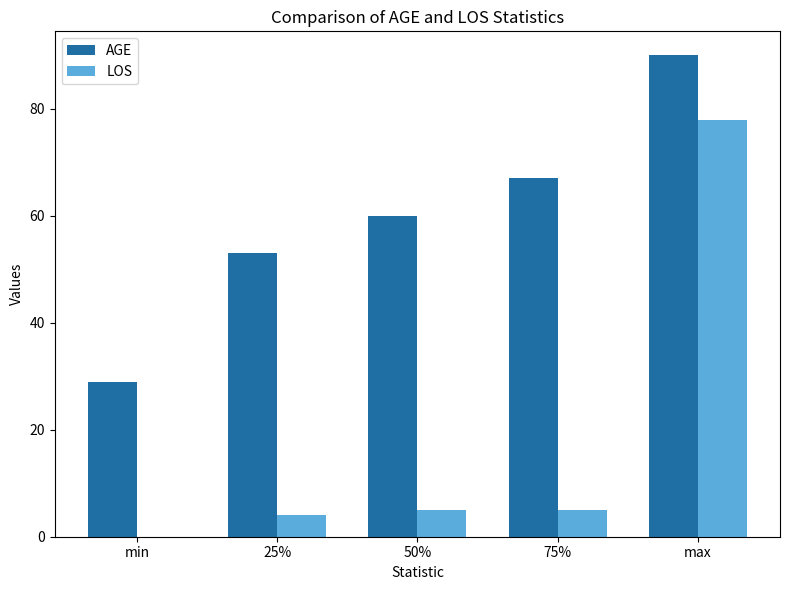

Is the value of AGE at max greater than the value of LOS at 50%?

Yes